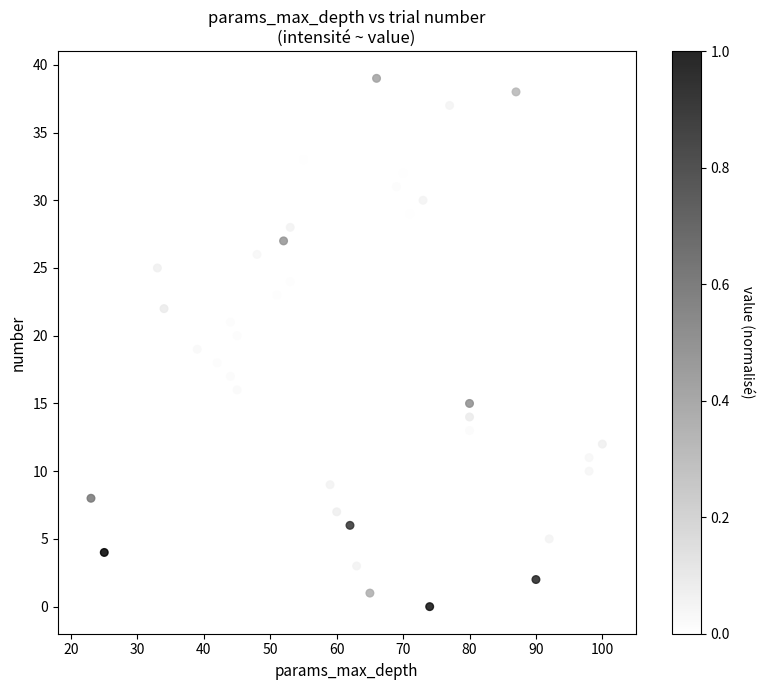

What is the range of Y values (max minus min)?

39